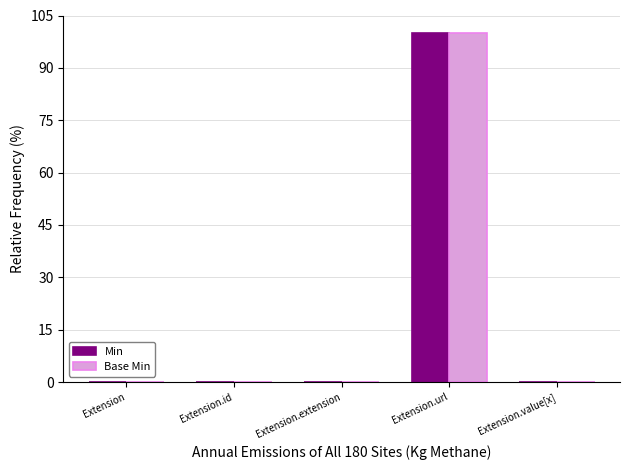

Which category has the highest value across all series?

Extension.url